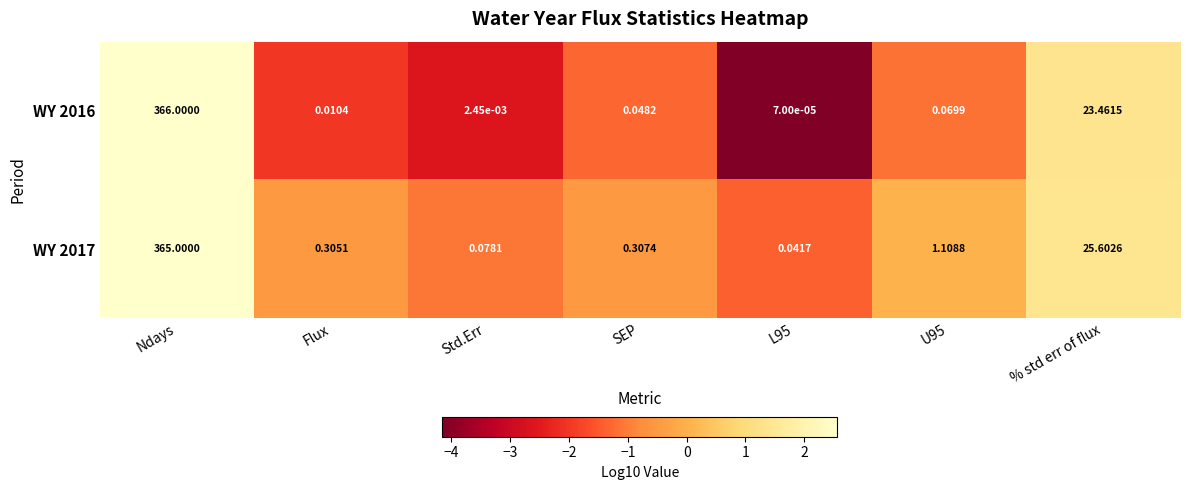

At which category is the sum across all series the highest?

Ndays